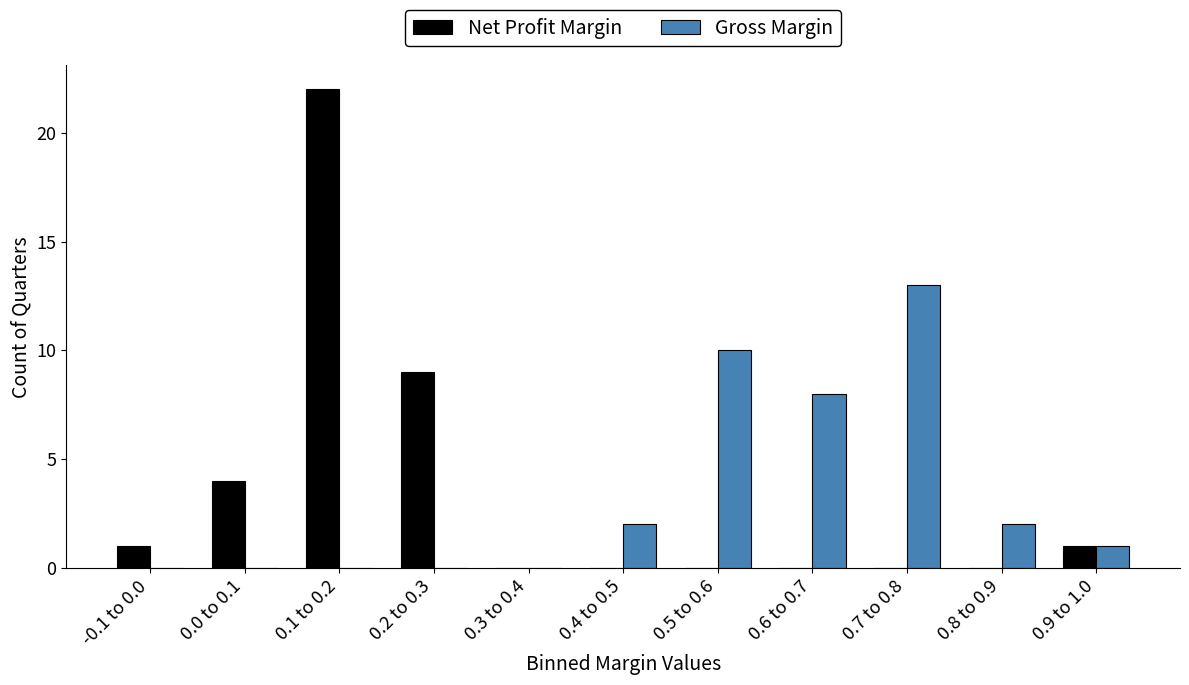

Reading left to right, extract all data points from this chart.

Net Profit Margin: -0.1 to 0.0=1	0.0 to 0.1=4	0.1 to 0.2=22	0.2 to 0.3=9	0.3 to 0.4=0	0.4 to 0.5=0	0.5 to 0.6=0	0.6 to 0.7=0	0.7 to 0.8=0	0.8 to 0.9=0	0.9 to 1.0=1
Gross Margin: -0.1 to 0.0=0	0.0 to 0.1=0	0.1 to 0.2=0	0.2 to 0.3=0	0.3 to 0.4=0	0.4 to 0.5=2	0.5 to 0.6=10	0.6 to 0.7=8	0.7 to 0.8=13	0.8 to 0.9=2	0.9 to 1.0=1